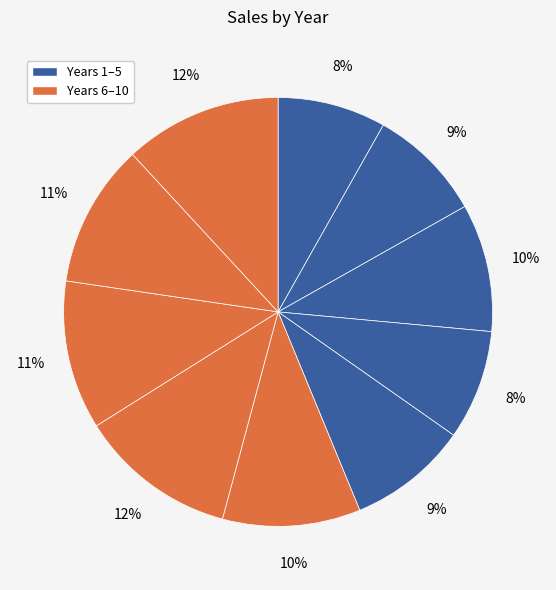

Count the number of slices in the pie.

10